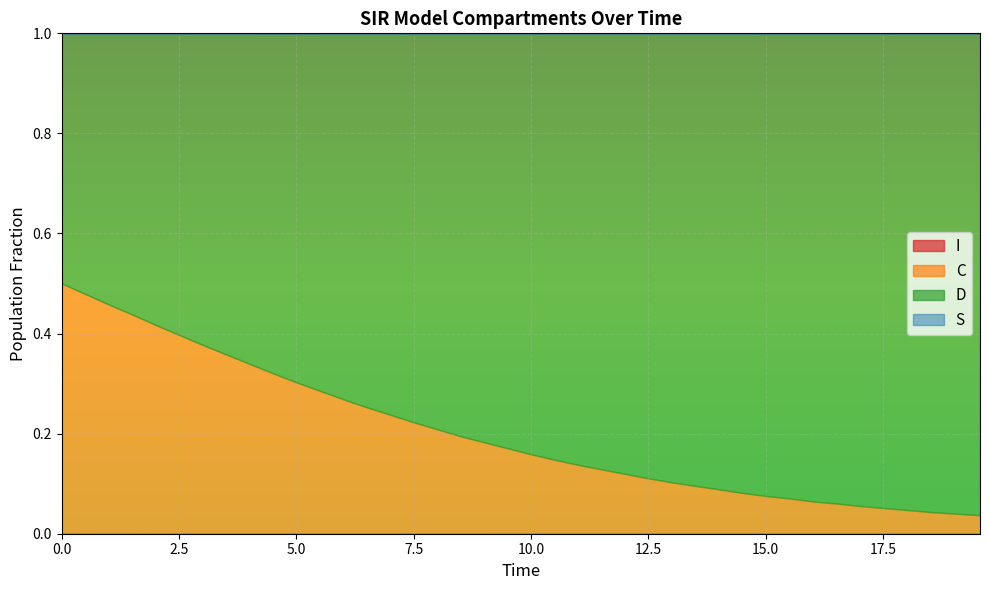

Reading right to left, transcribe all the data shown in this chart.

S: 1.0	1.0	1.0	1.0	1.0	1.0	1.0	1.0	1.0	1.0	1.0	1.0	1.0	1.0	1.0	1.0	1.0	1.0	1.0	1.0	1.0	1.0	1.0	1.0	1.0	1.0	1.0	1.0	1.0	1.0	1.0	1.0	1.0	1.0	1.0	1.0	1.0	1.0	1.0	1.0
I: 0.0	0.0	0.0	0.0	0.0	0.0	0.0	0.0	0.0	0.0	0.0	0.0	0.0	0.0	0.0	0.0	0.0	0.0	0.0	0.0	0.0	0.0	0.0	0.0	0.0	0.0	0.0	0.0	0.0	0.0	0.0	0.0	0.0	0.0	0.0	0.0	0.0	0.0	0.0	0.0
C: 0.0	0.0	0.0	0.0	0.1	0.1	0.1	0.1	0.1	0.1	0.1	0.1	0.1	0.1	0.1	0.1	0.1	0.1	0.1	0.2	0.2	0.2	0.2	0.2	0.2	0.2	0.3	0.3	0.3	0.3	0.3	0.3	0.4	0.4	0.4	0.4	0.4	0.5	0.5	0.5
D: 1.0	1.0	1.0	1.0	0.9	0.9	0.9	0.9	0.9	0.9	0.9	0.9	0.9	0.9	0.9	0.9	0.9	0.9	0.9	0.8	0.8	0.8	0.8	0.8	0.8	0.8	0.7	0.7	0.7	0.7	0.7	0.7	0.6	0.6	0.6	0.6	0.6	0.5	0.5	0.5